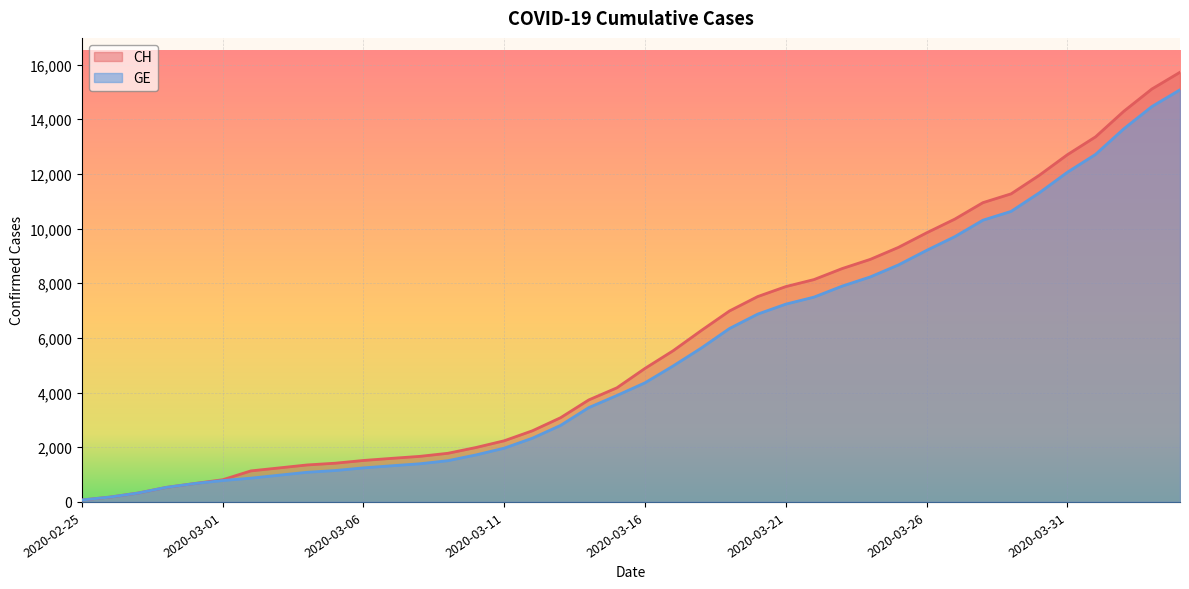

What is the difference between the second highest and second lowest values in the CH series?

14928